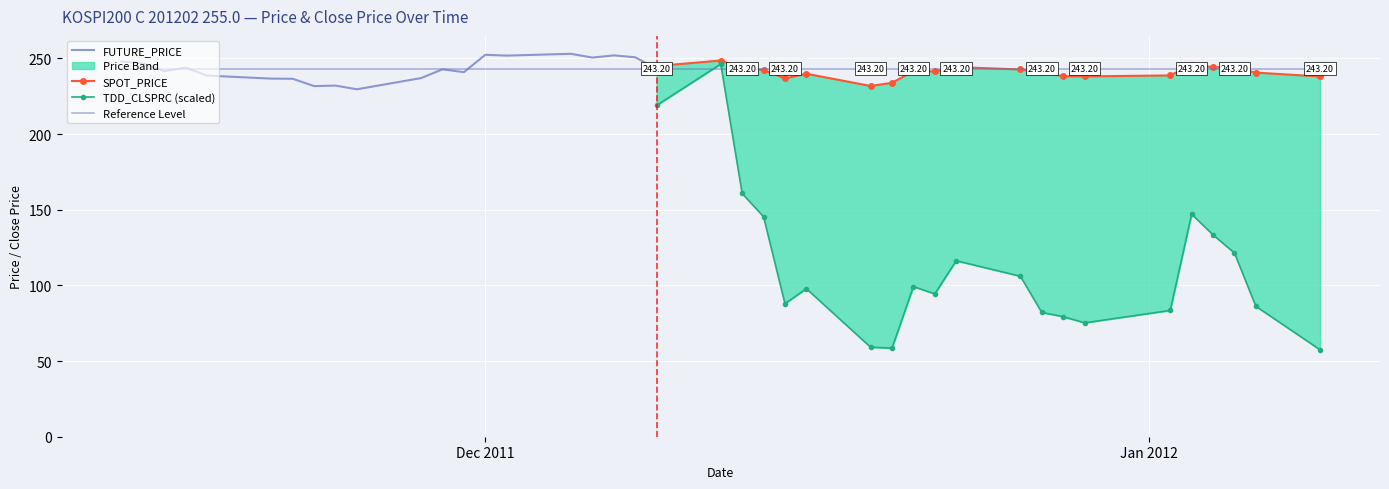

The value of SPOT_PRICE at 2012-01-05 is 243.6. True or false?

True